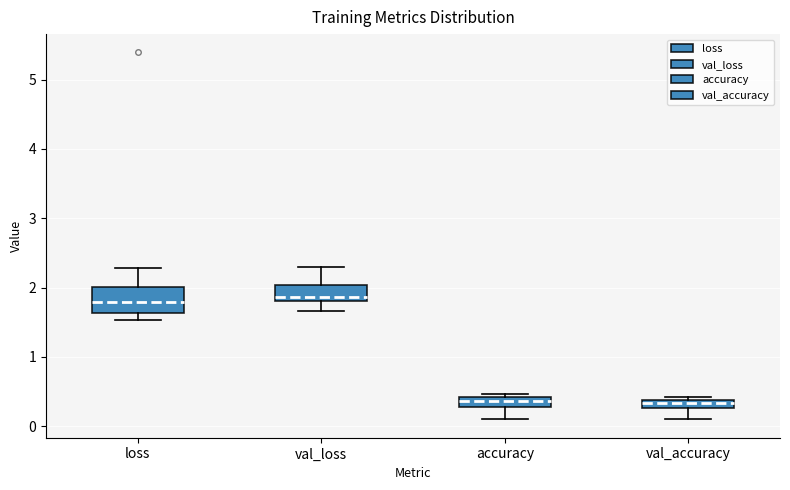

Comparing the boxes themselves (not the whiskers), which one is the tallest?

loss